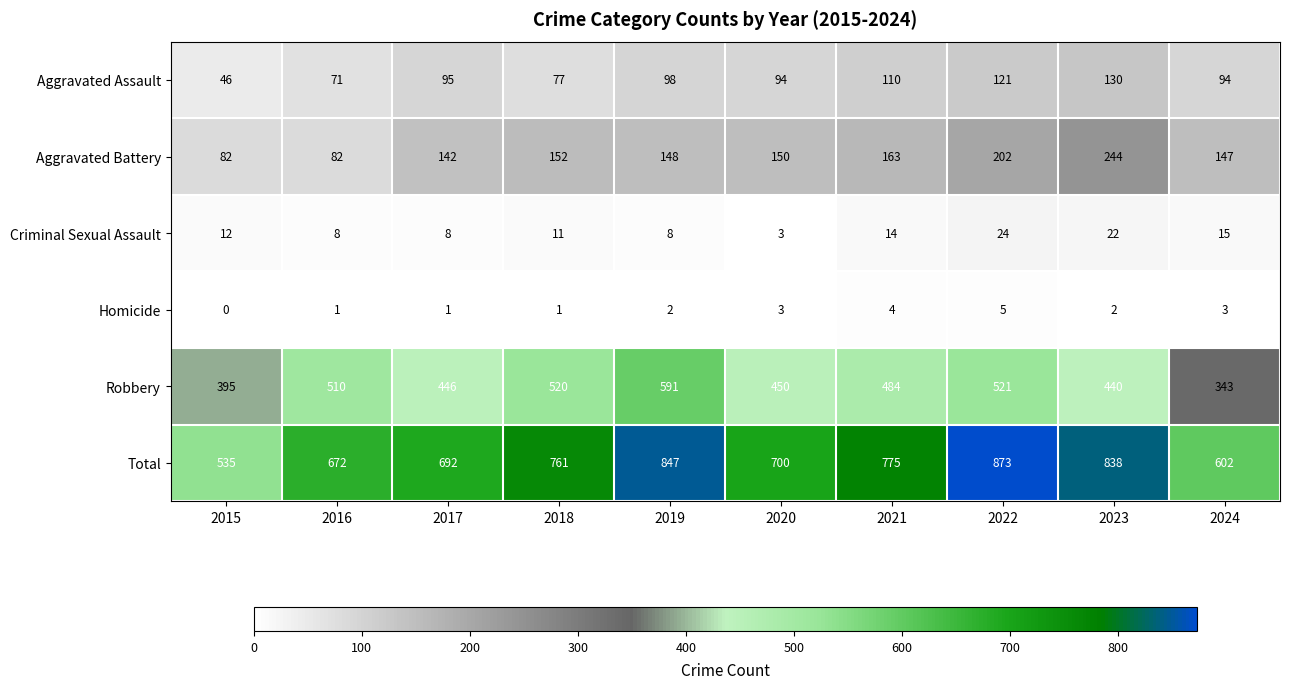

Count the number of data series in this chart.

6